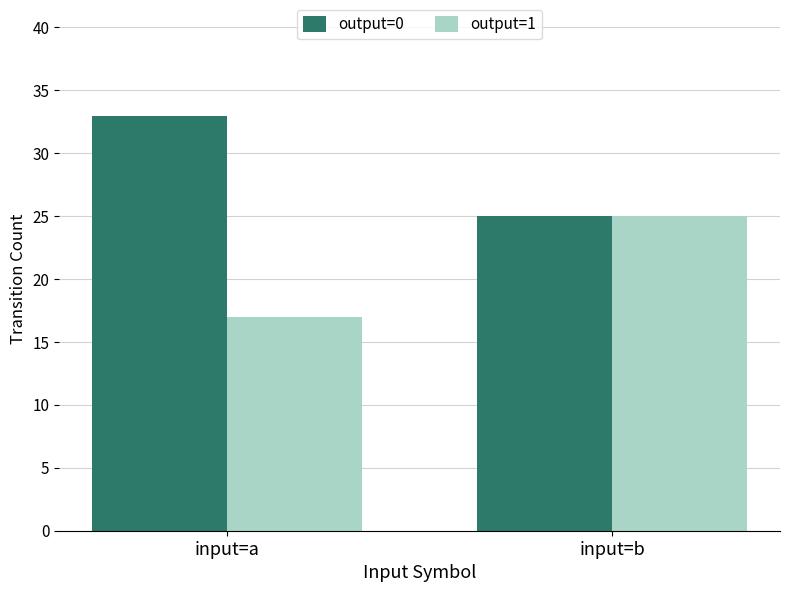

What are all the series names shown in the legend?

output=0, output=1